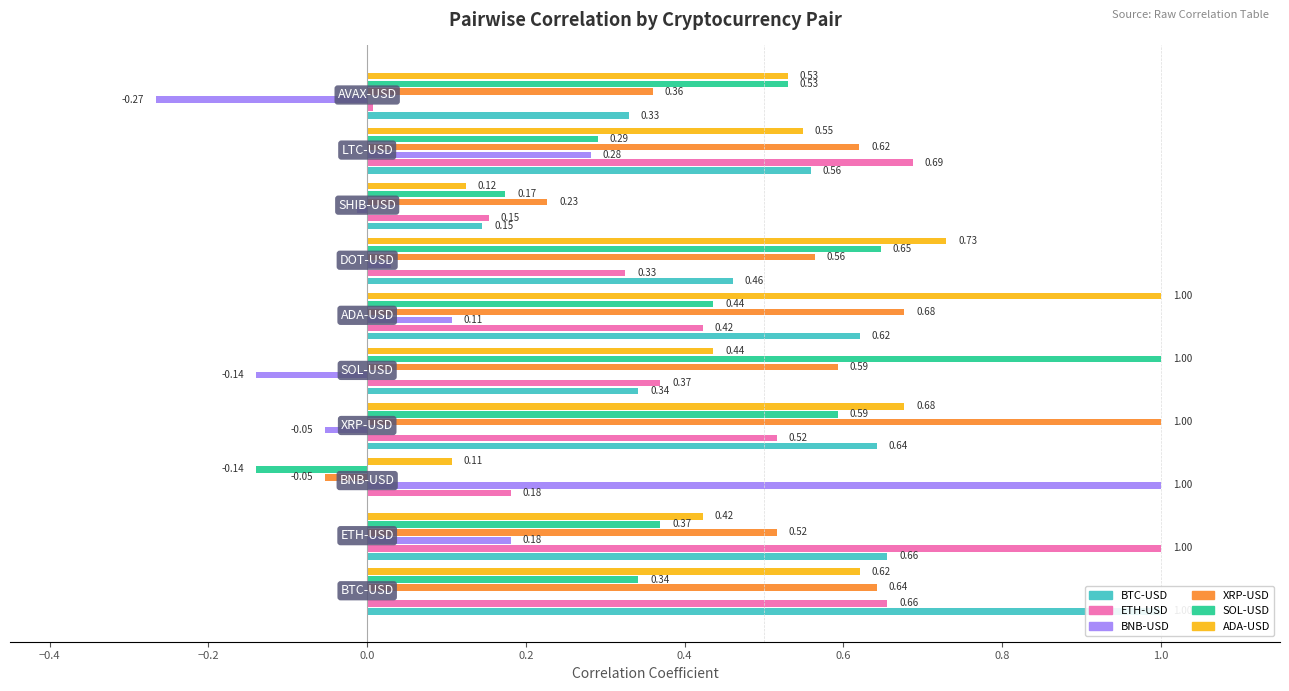

List the series in order of their peak value, highest first.

BTC-USD, ETH-USD, BNB-USD, XRP-USD, SOL-USD, ADA-USD